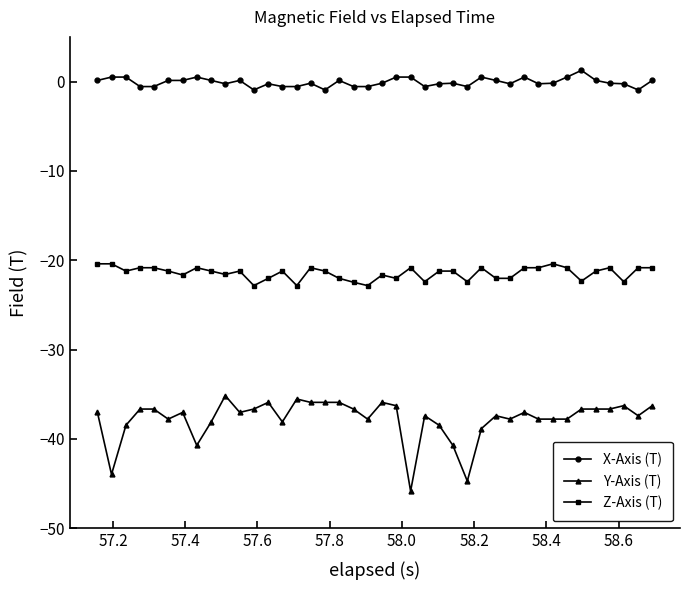

List the series in order of their peak value, lowest first.

Y-Axis (T), Z-Axis (T), X-Axis (T)